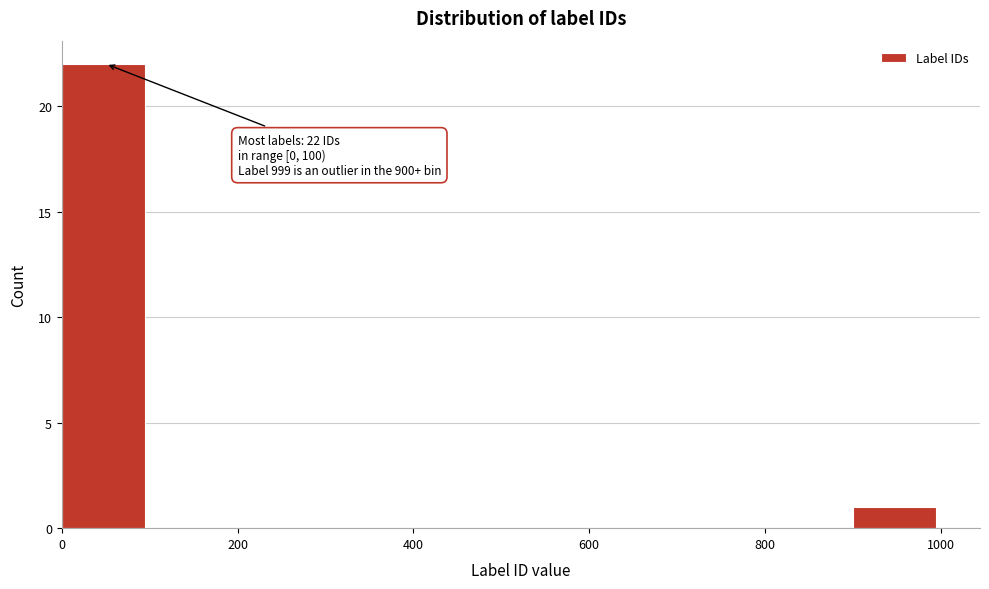

Which range on the x-axis has the tallest bar?

0 to 100